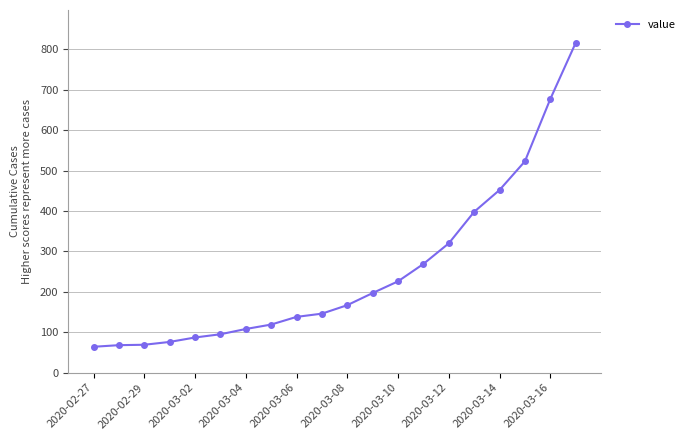

What is the difference between the maximum and minimum values?

752